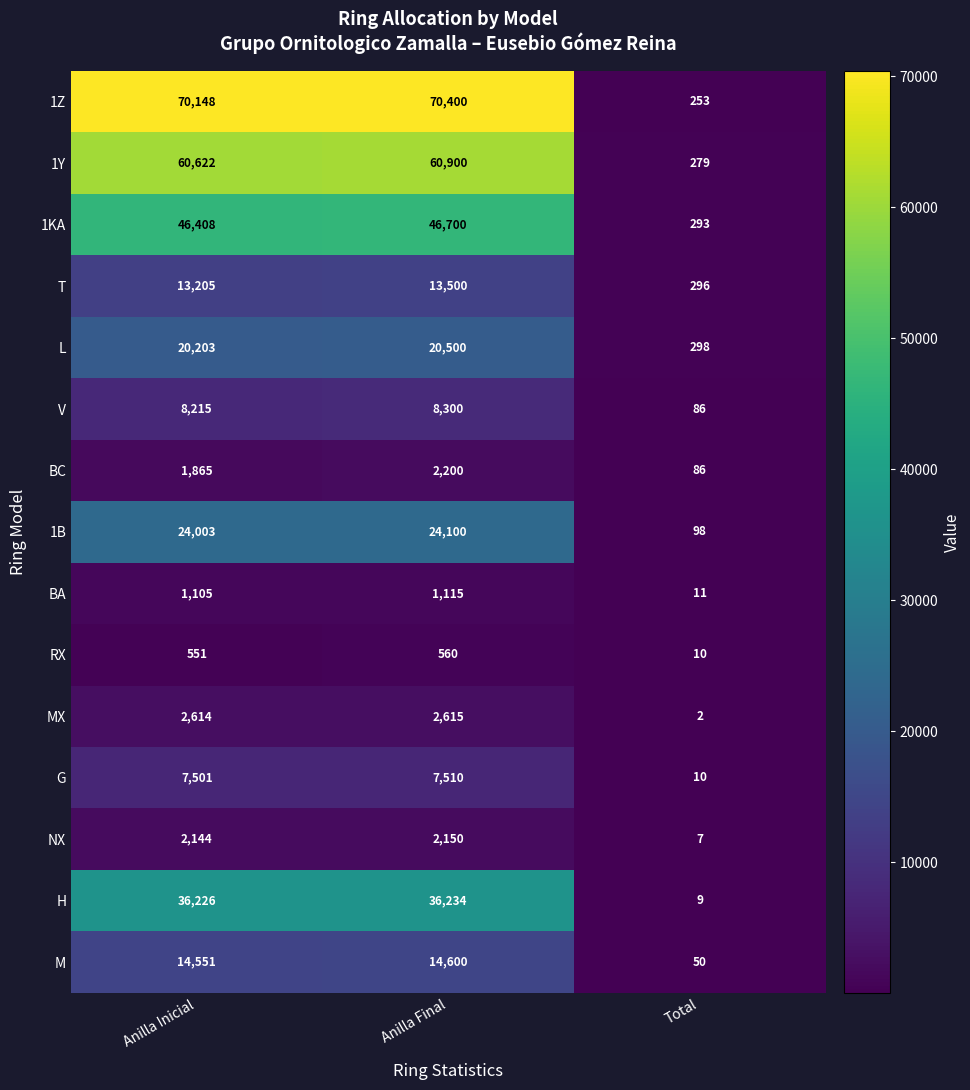

True or false: M has a value of 14551 at Anilla Inicial.

True